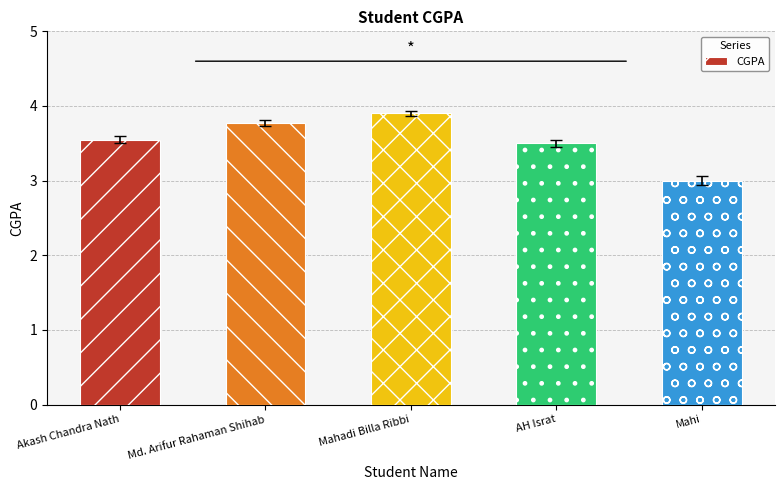

Between Akash Chandra Nath and Mahi, which is larger?

Akash Chandra Nath